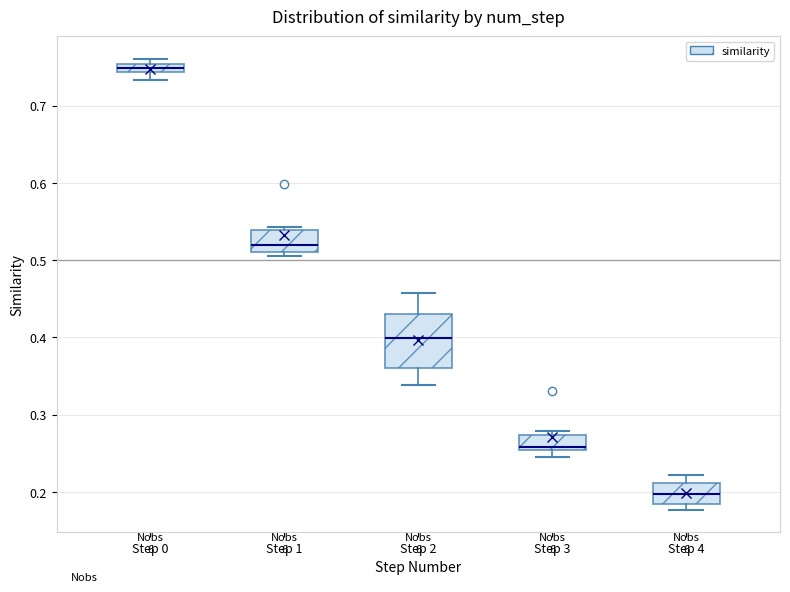

Which box's median line is the lowest?

Step 4